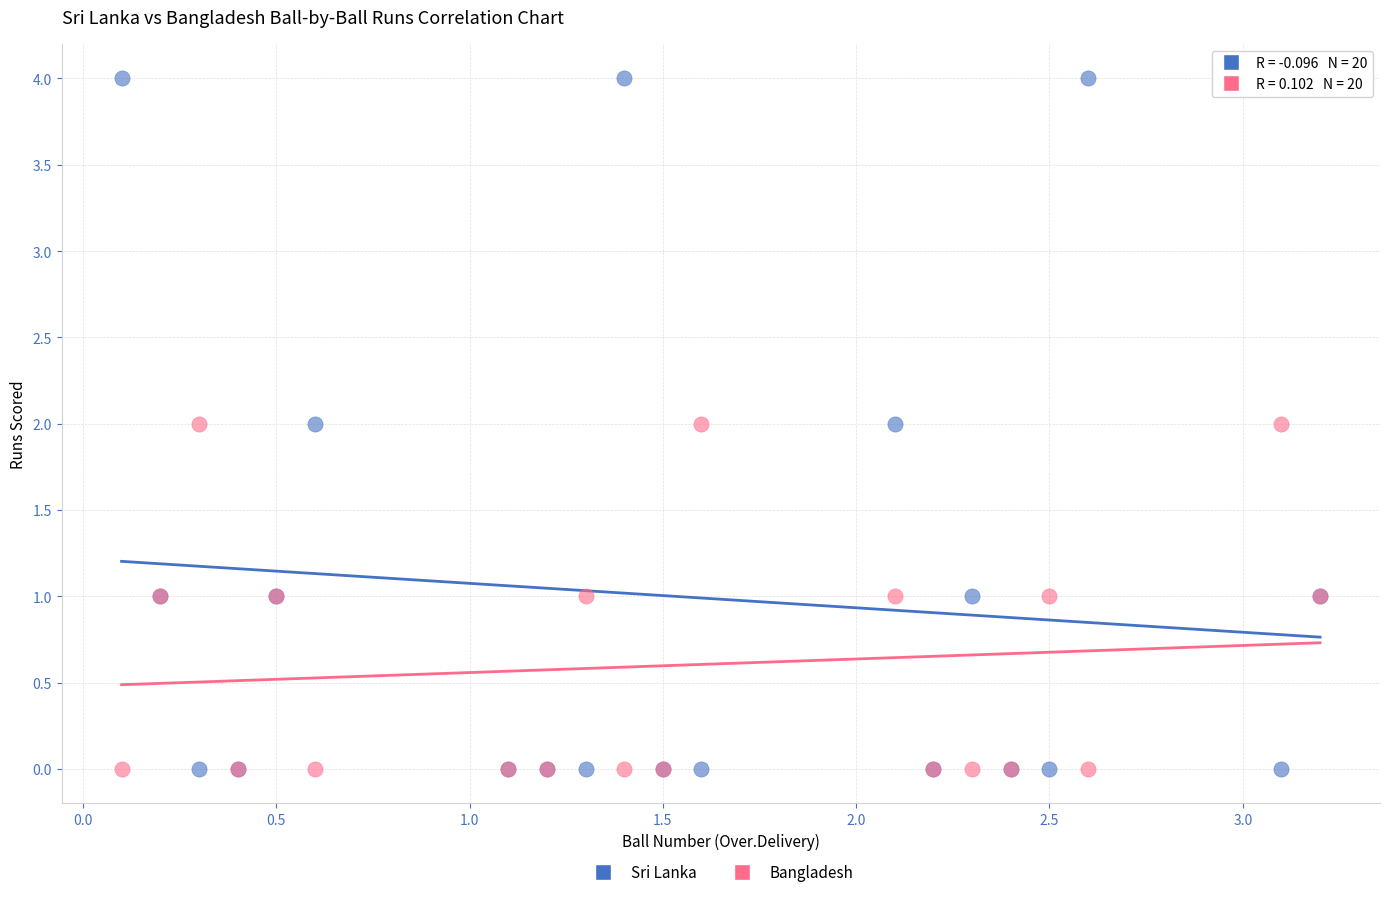

What are all the series names shown in the legend?

Sri Lanka, Bangladesh